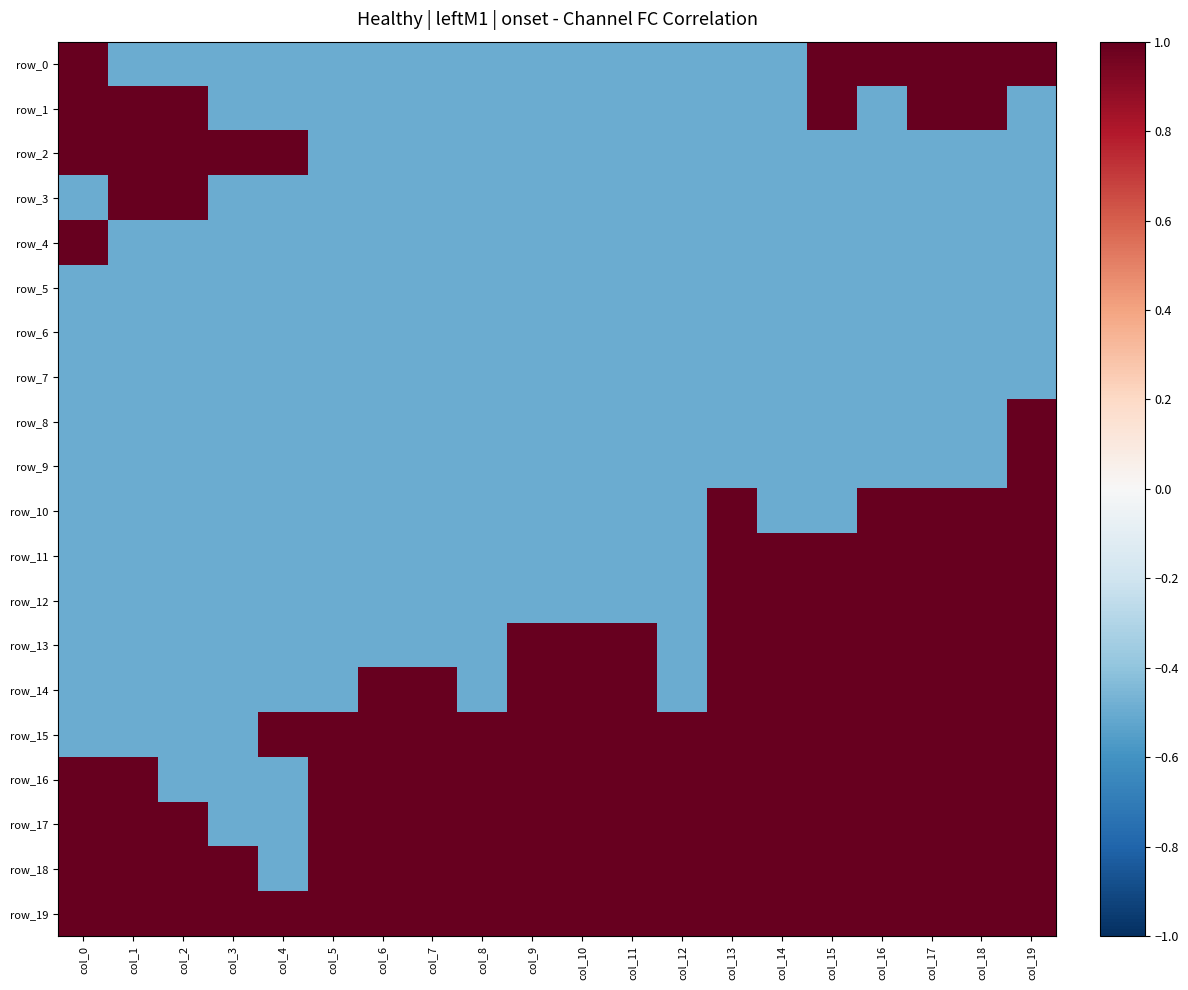

At how many categories does at least one series exceed 0?

20